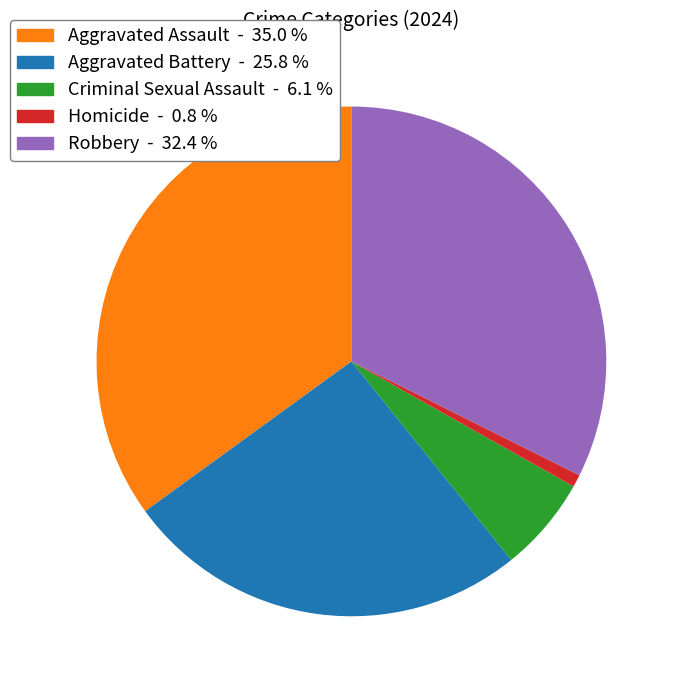

True or false: Homicide accounts for 1% of the total.

True